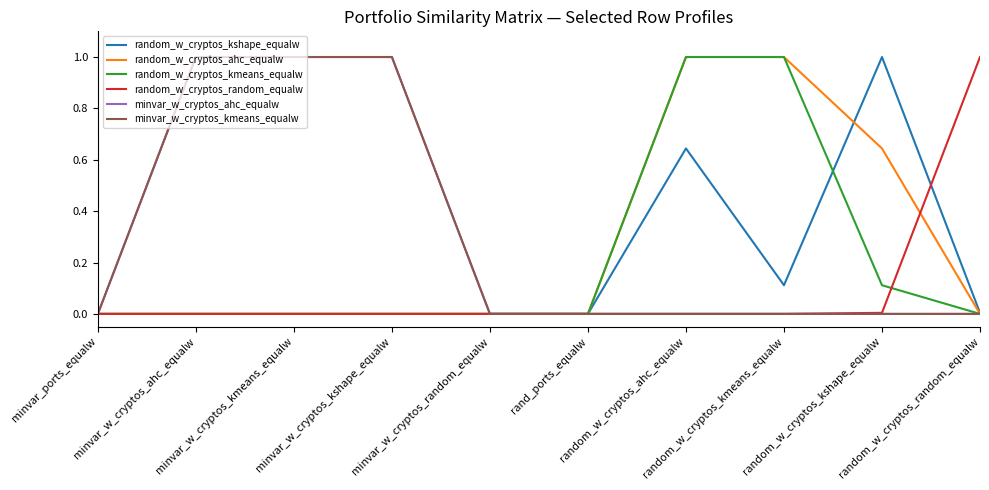

How many lines are shown in the chart?

6